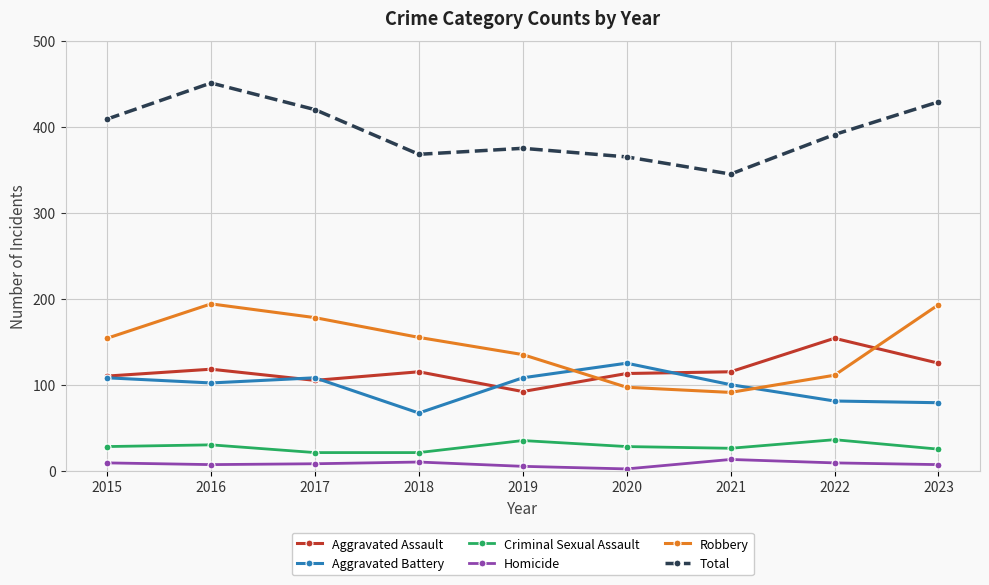

True or false: Criminal Sexual Assault and Aggravated Assault cross at least once.

False